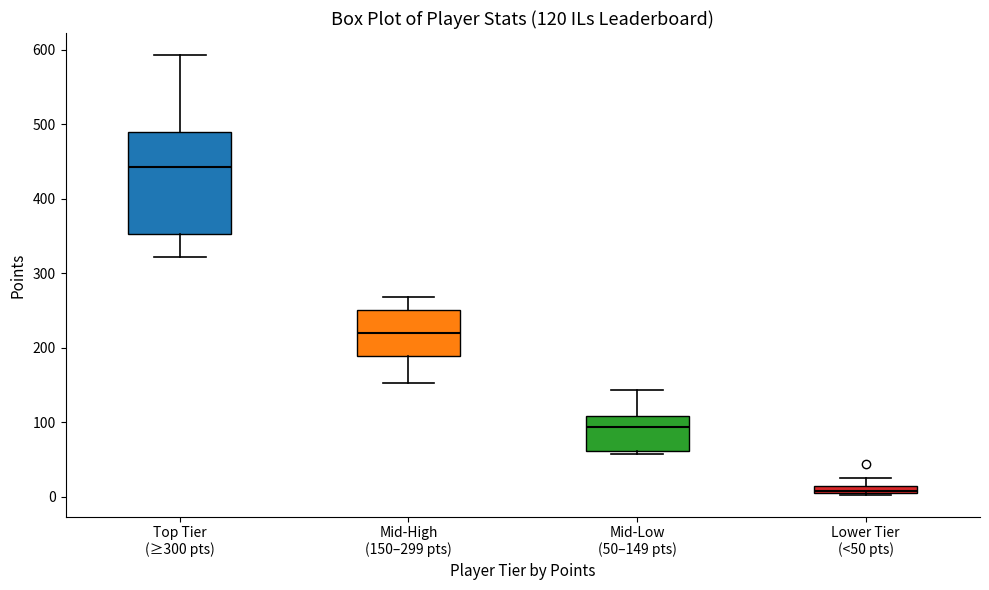

Which box's median line is the highest?

Top Tier (≥300 pts)